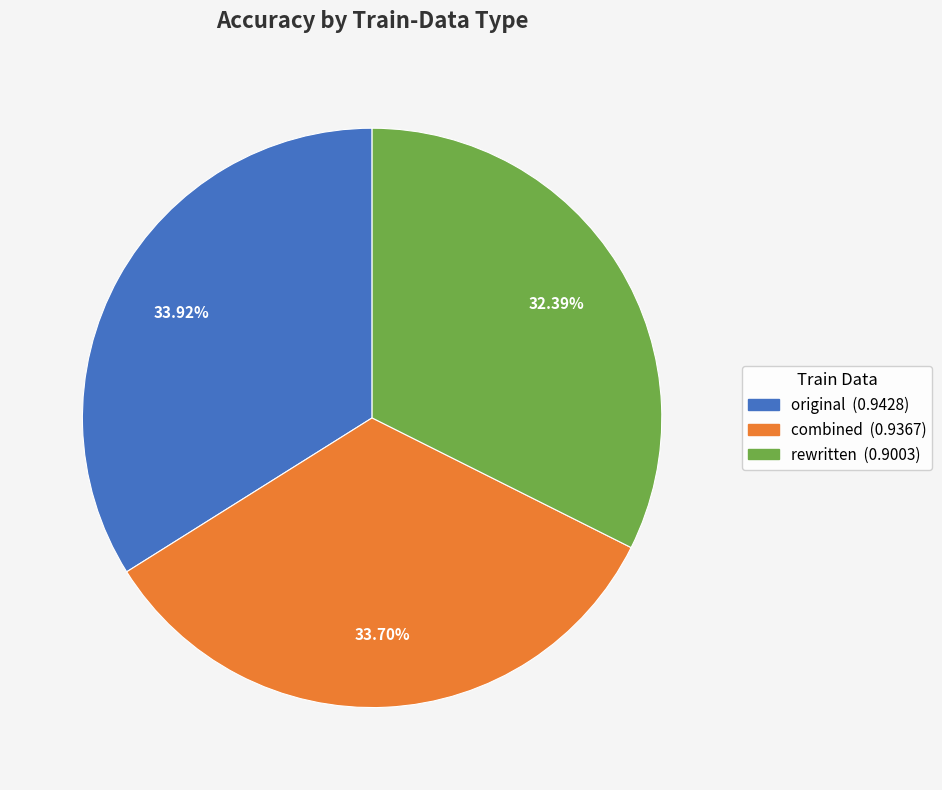

What percentage is NOT represented by original?

66.1%